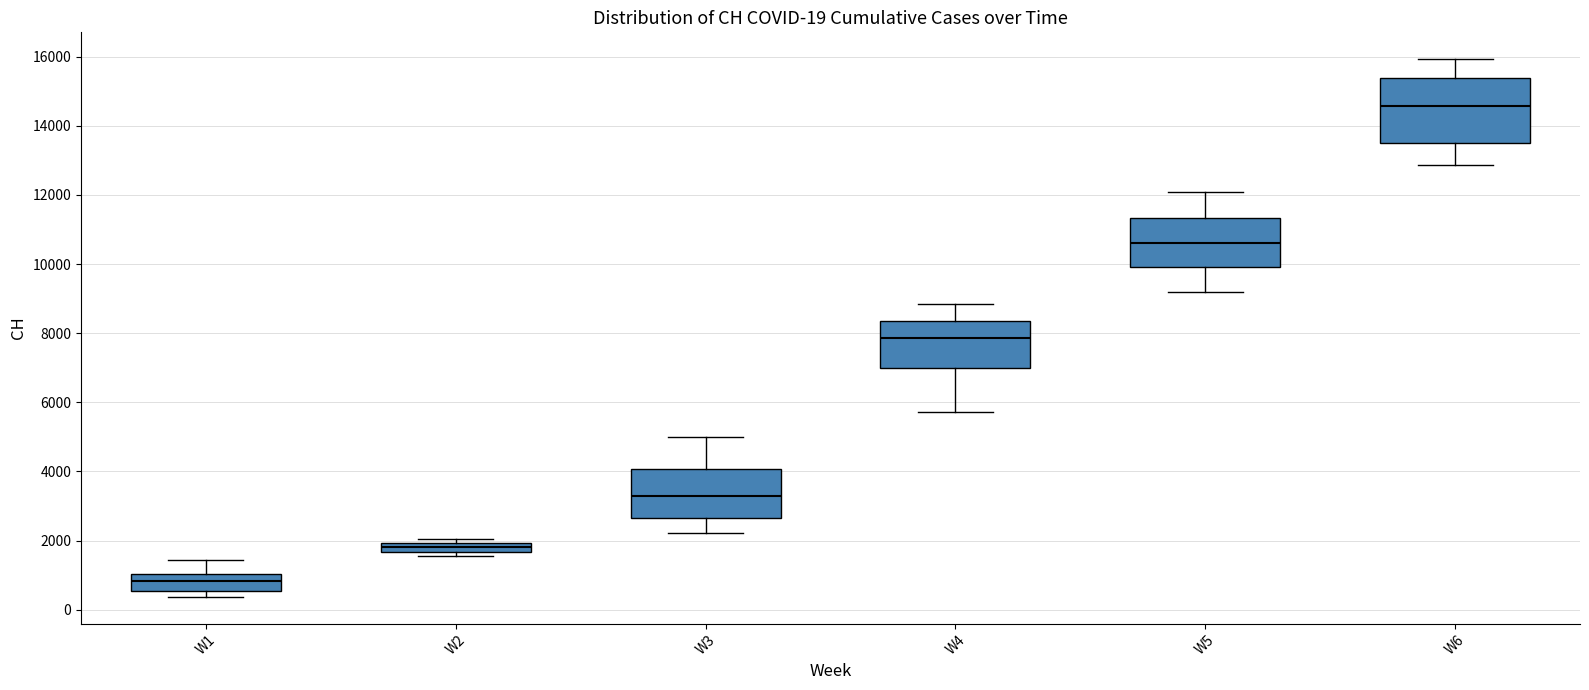

Which box has the lowest median line?

W1